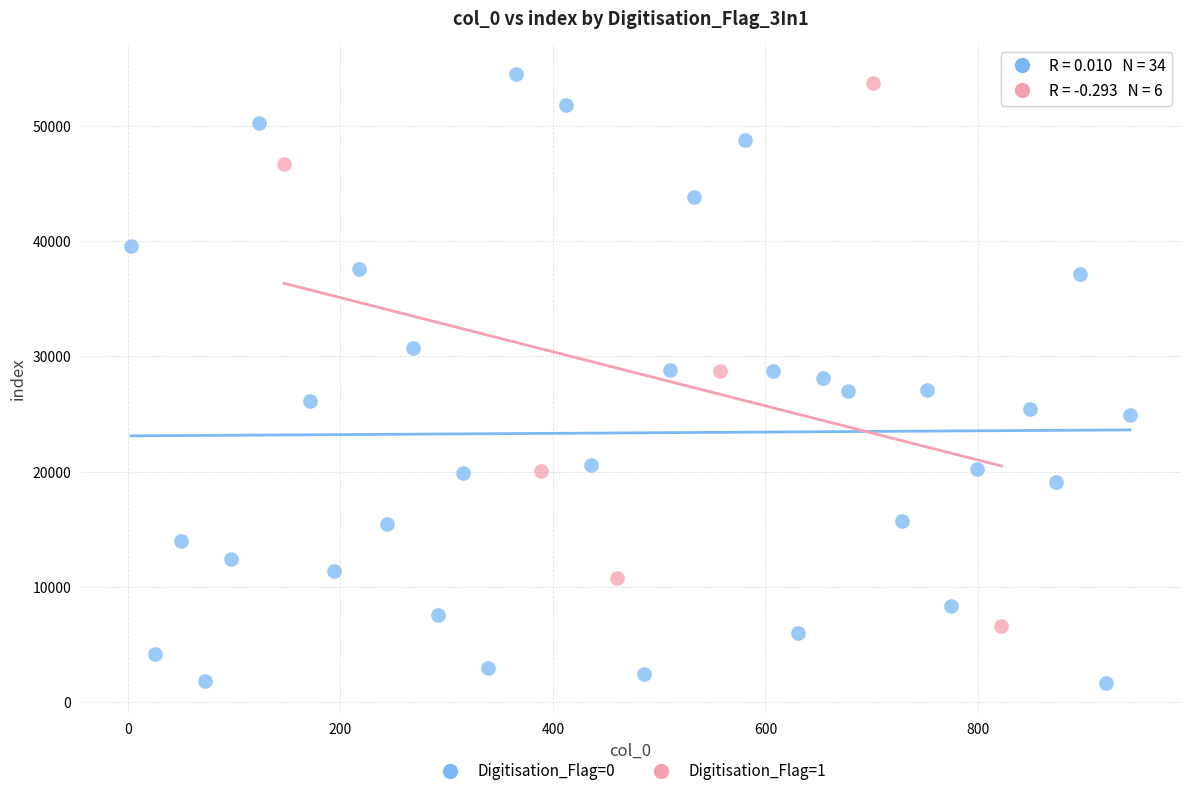

Which series reaches the minimum Y coordinate?

Digitisation_Flag=0